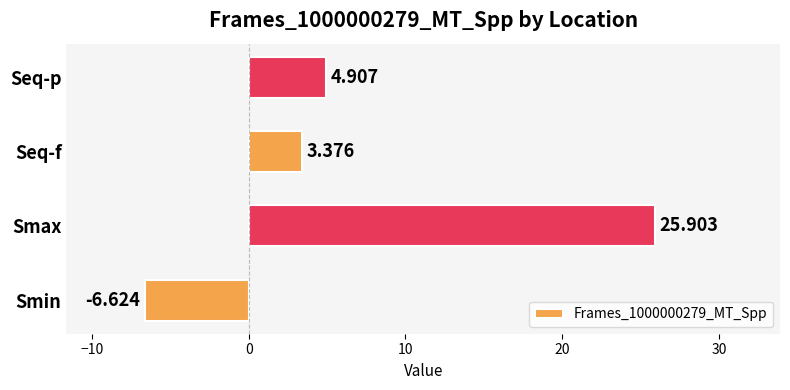

List the labels in order of value, smallest first.

Smin, Seq-f, Seq-p, Smax